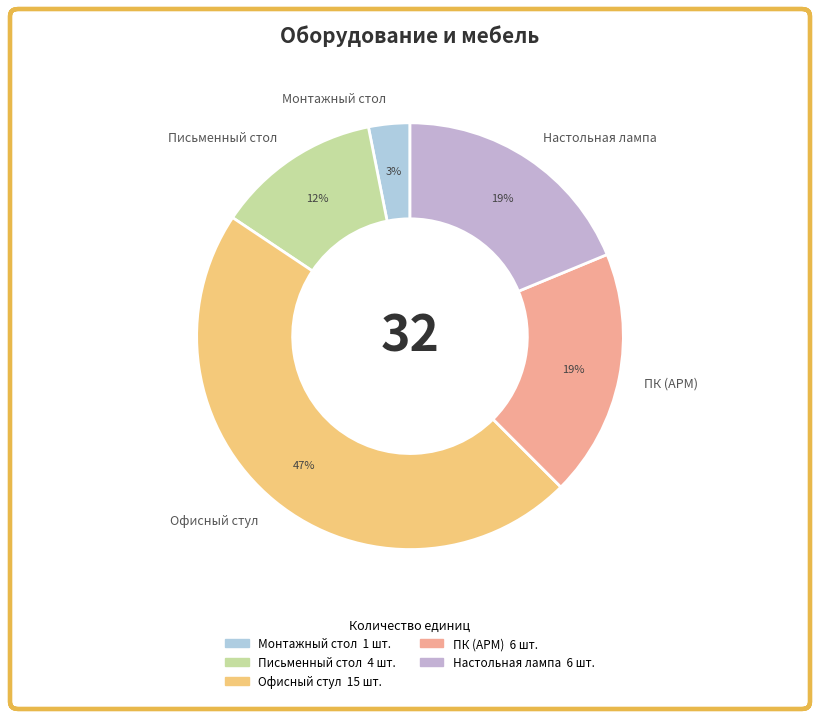

Is there a majority slice in this chart?

No